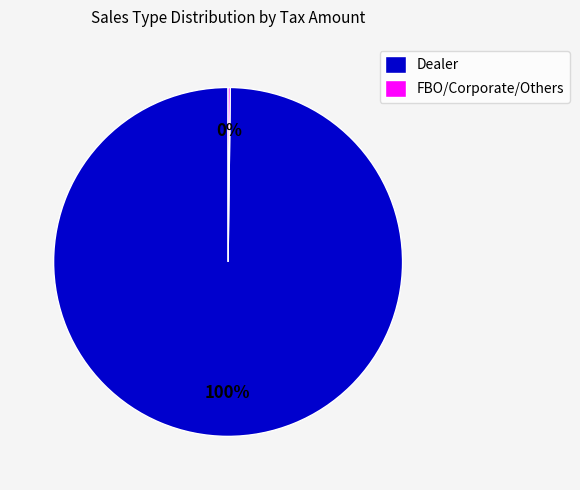

Is there a majority slice in this chart?

Yes